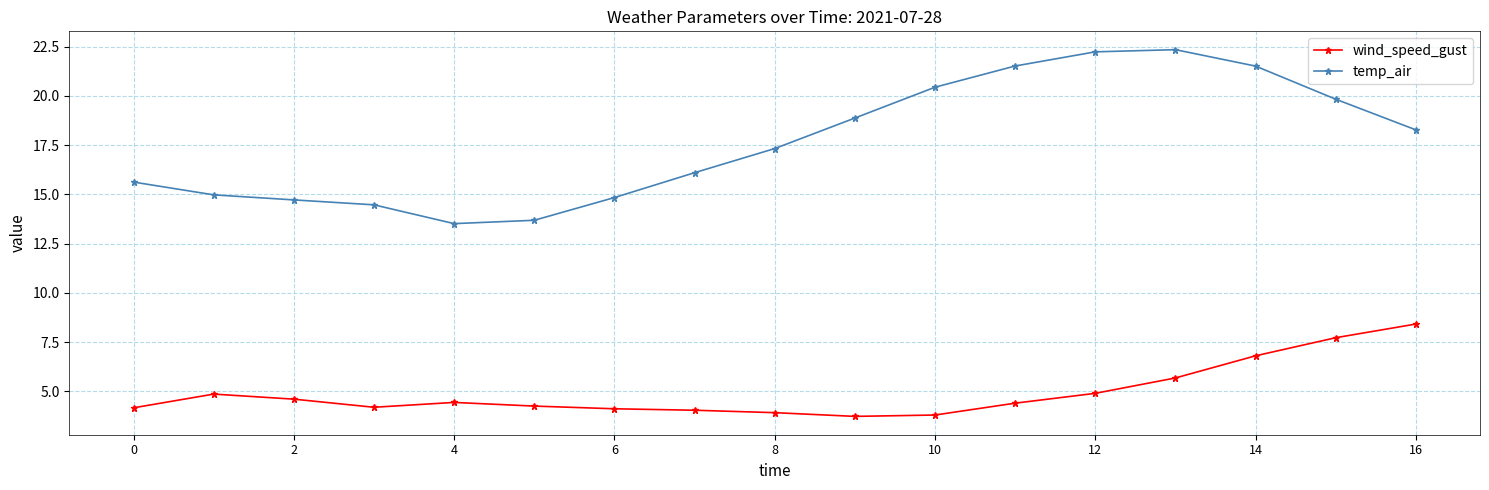

Which series has the widest spread of values?

temp_air